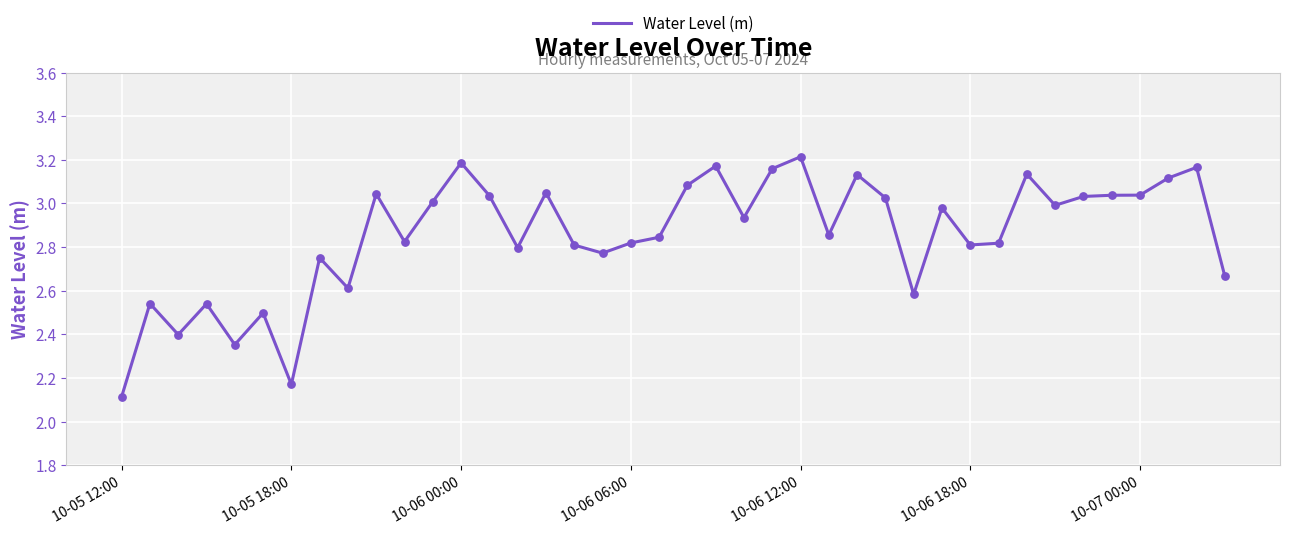

What is the smallest value displayed?

2.1